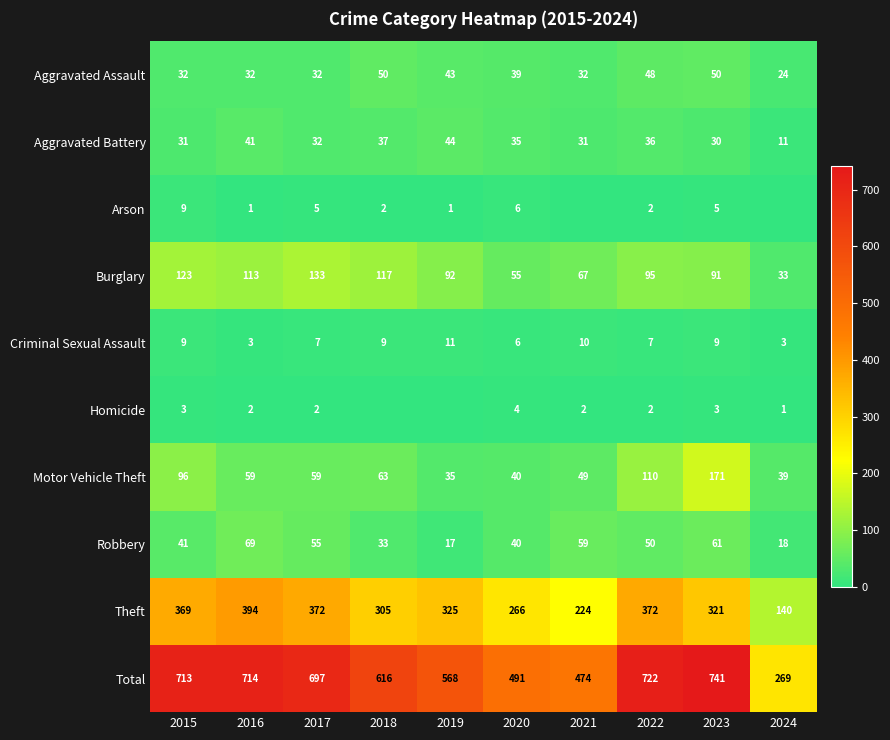

Which category has the lowest value in the Burglary series?

2024